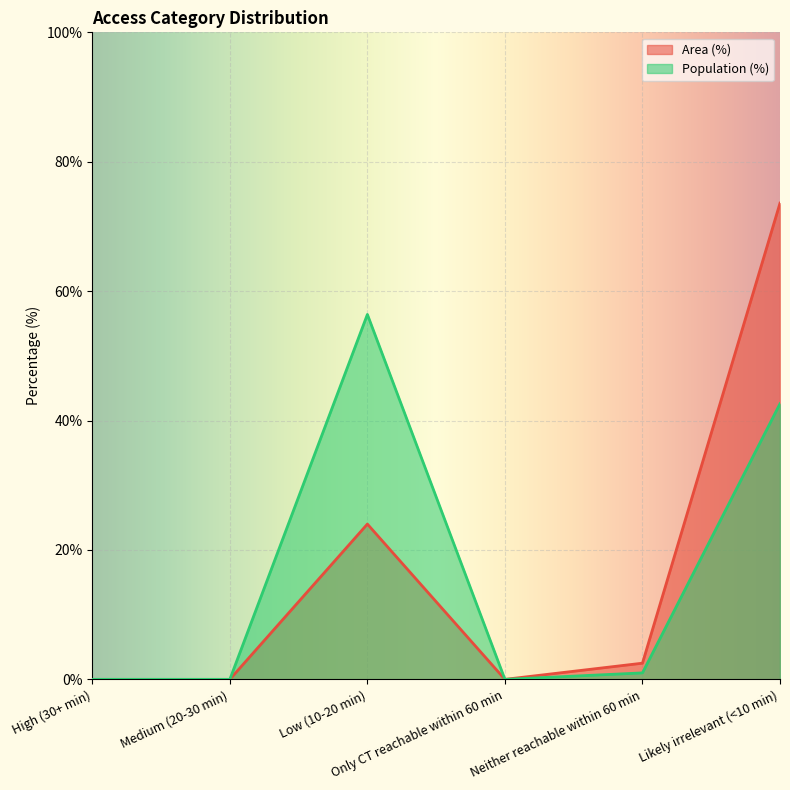

How many data points does each series have?

6